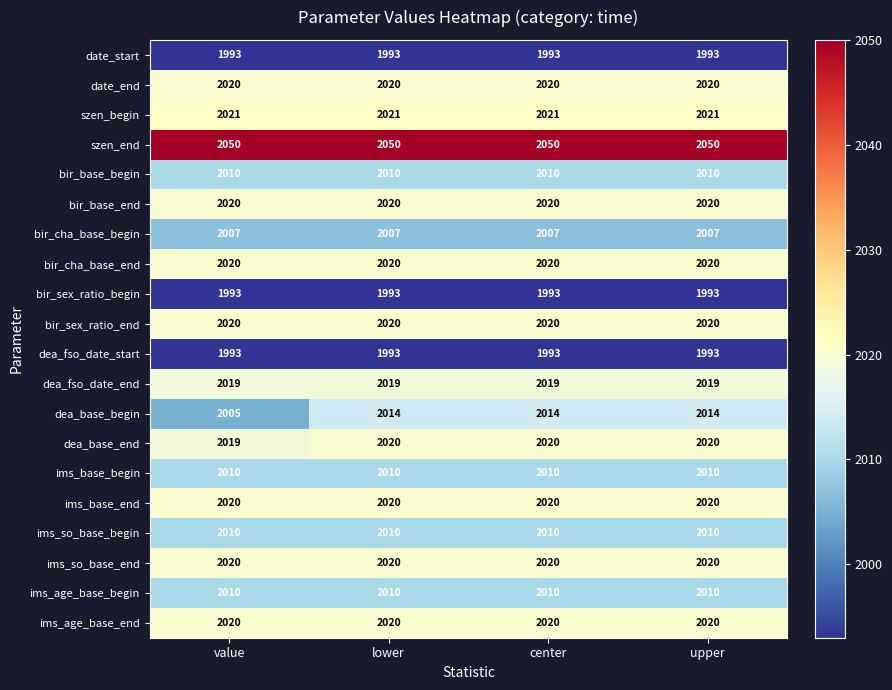

What is the spread (max minus min) of values at lower?

57